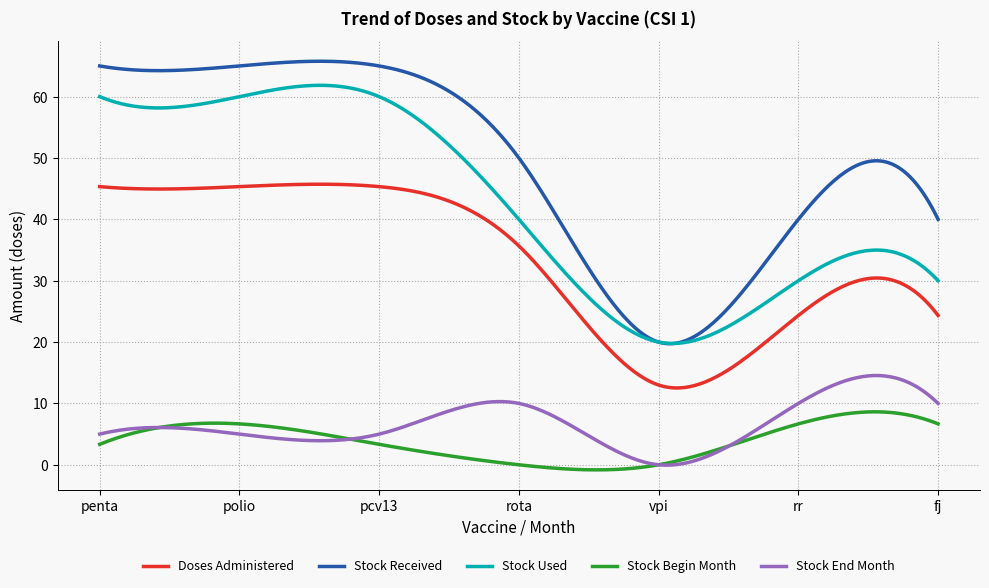

How many series are shown in this chart?

5